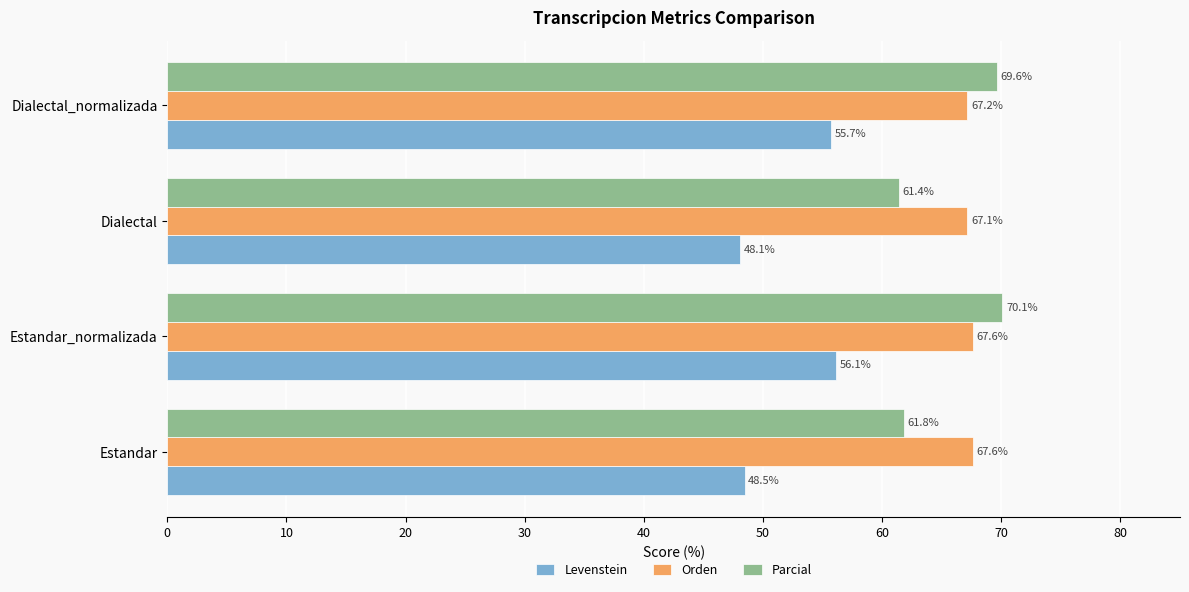

Which category has the lowest value across all series?

Dialectal